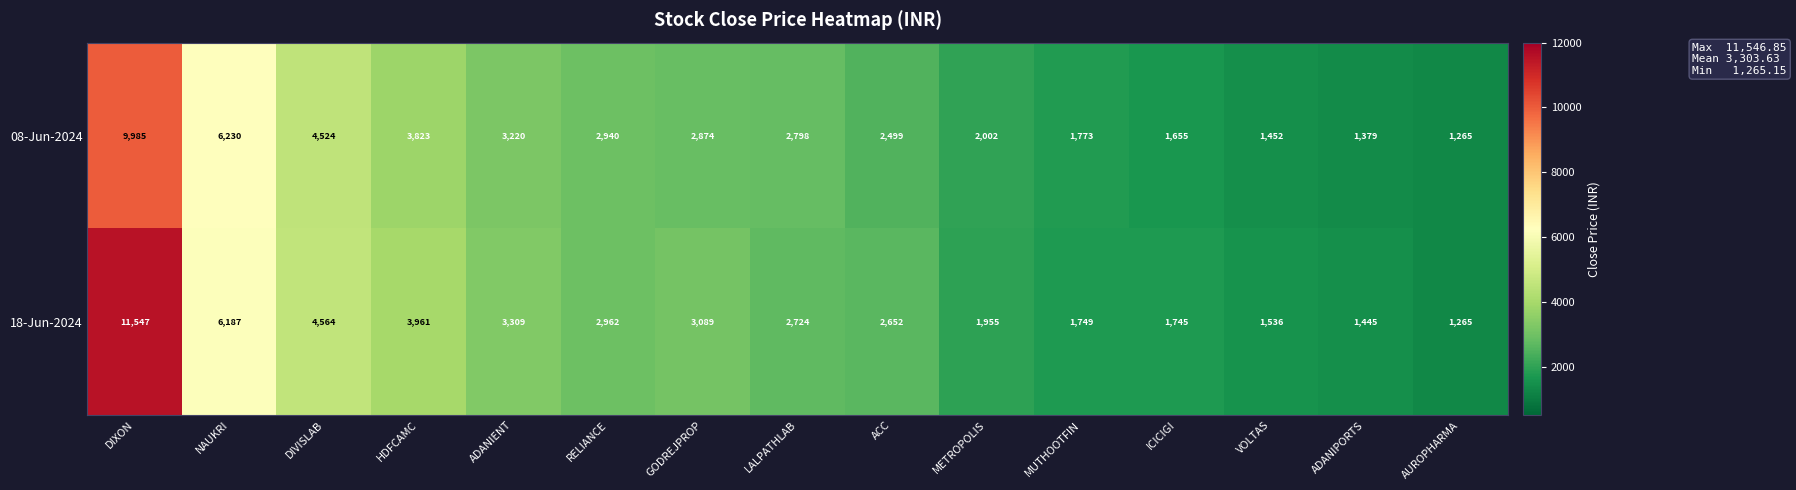

Where does the 08-Jun-2024 series first go above 2798?

DIXON